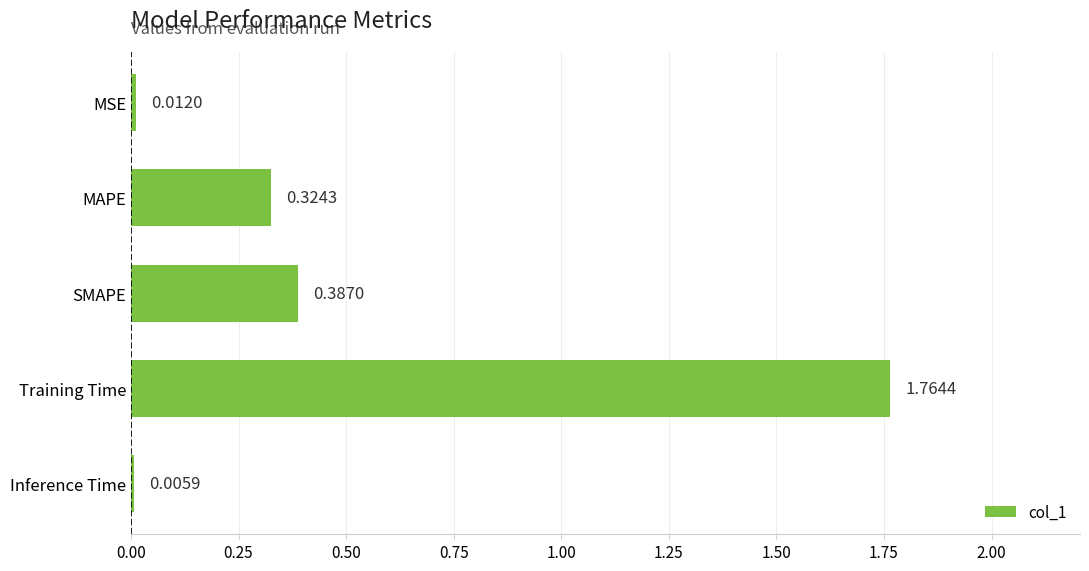

Where is the data nearest to the value 0?

Inference Time